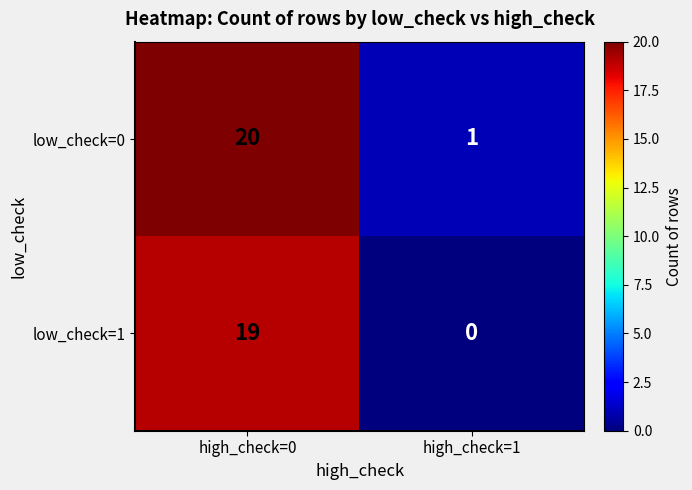

What is the difference between the low_check=0 values at high_check=0 and high_check=1?

19